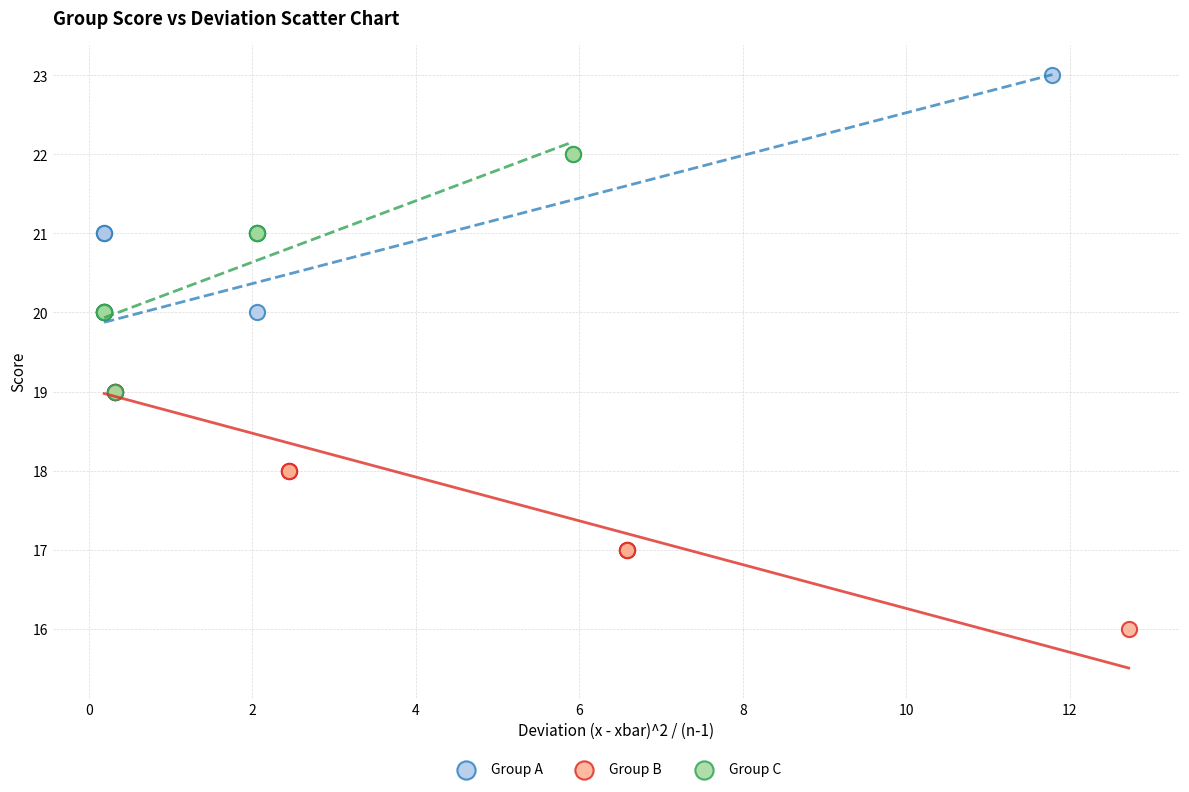

Which series contains the highest Y value?

Group A